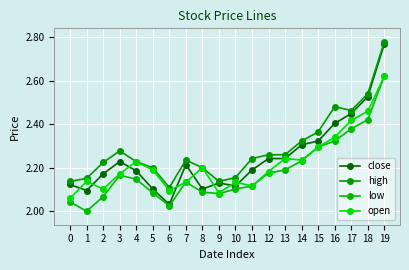

What is the maximum value for high?

2.8